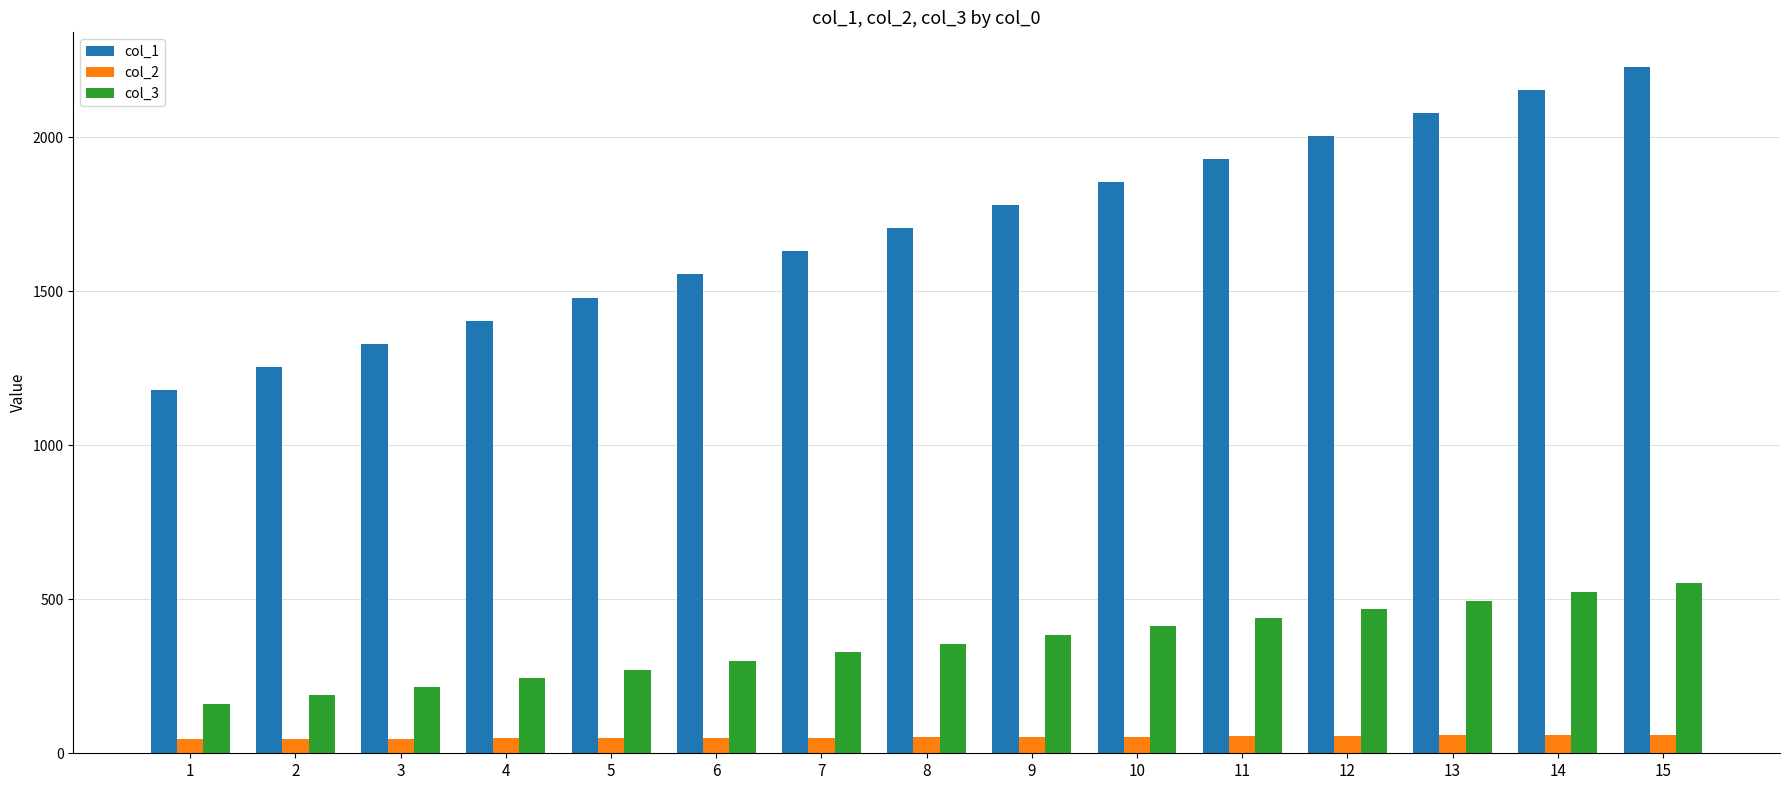

How many bars are there in each group?

3